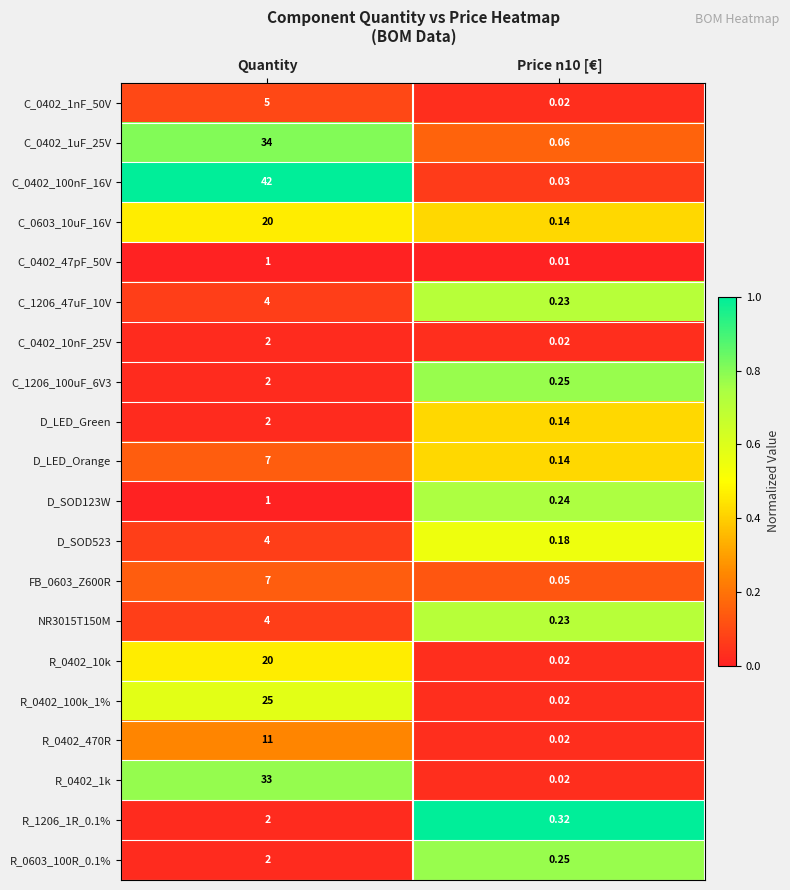

At how many categories does at least one series exceed 0?

2